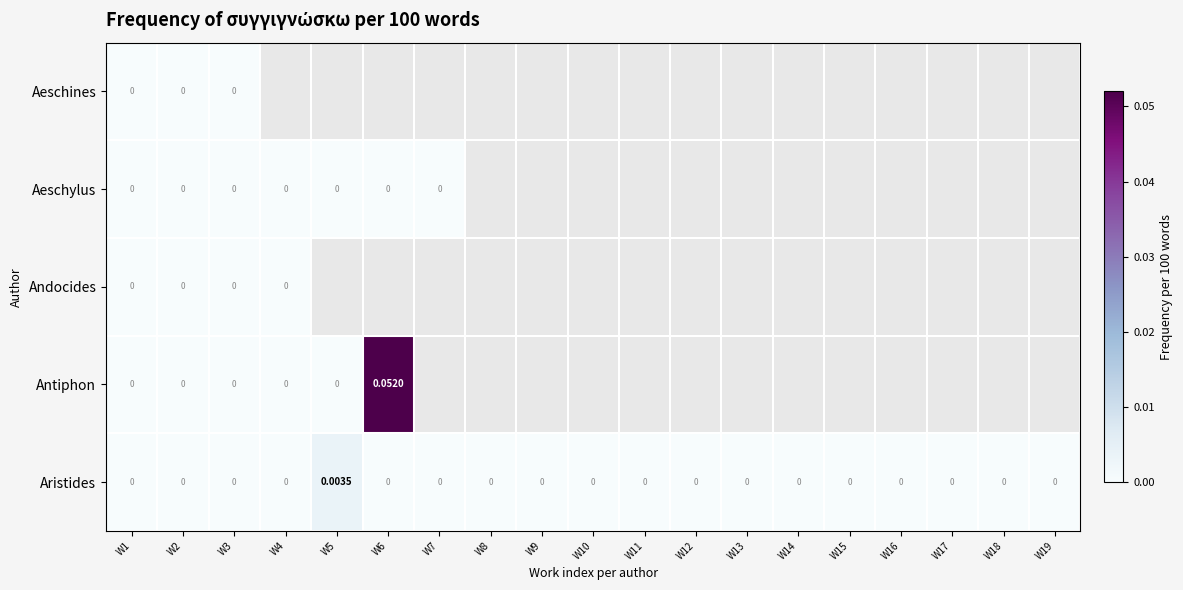

At which label does Aristides reach its minimum?

W1